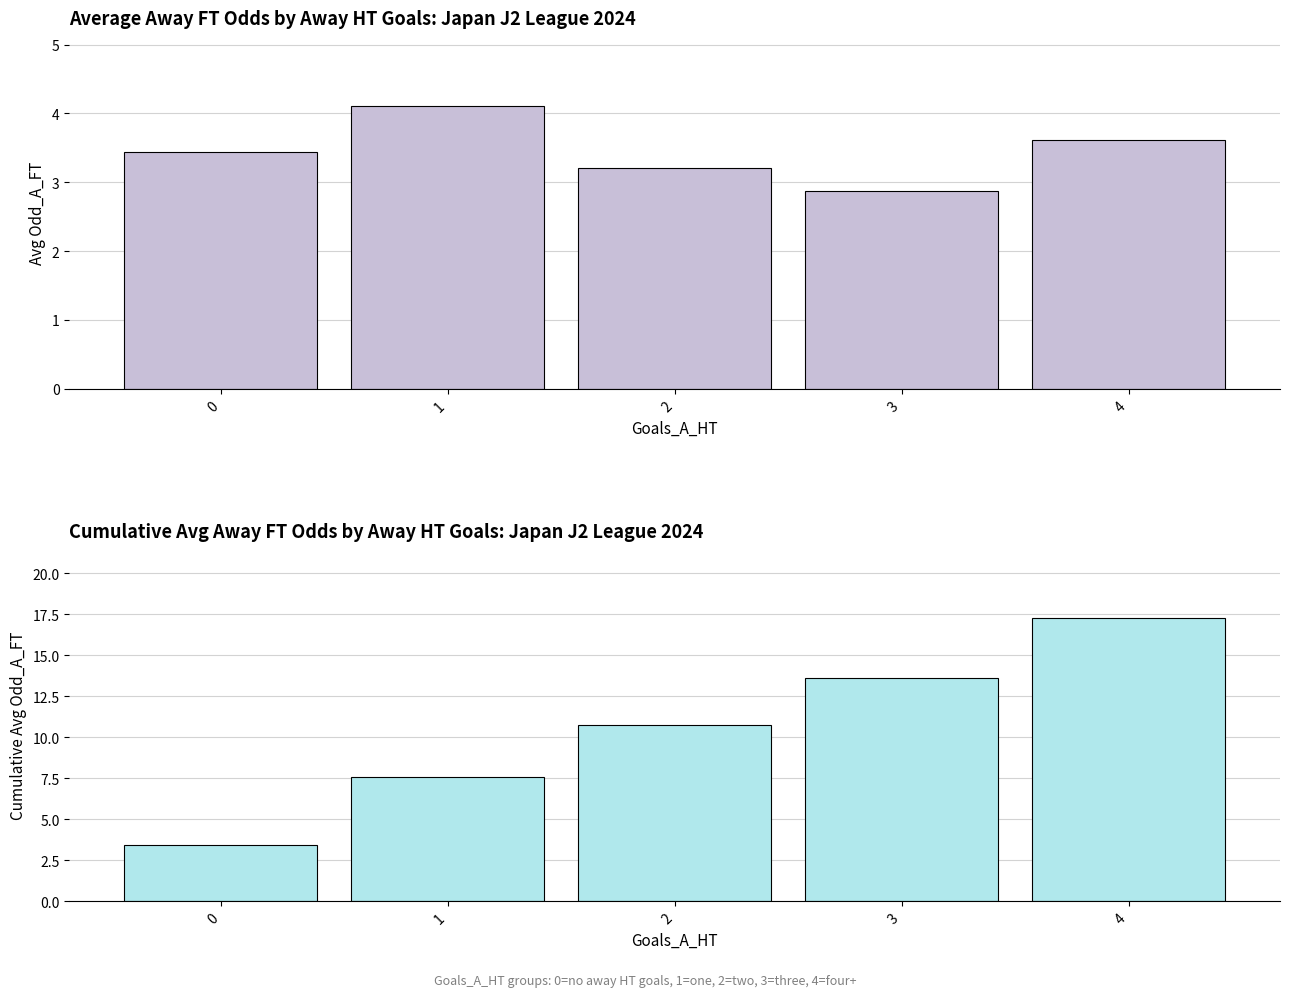

Is it true that Cumulative Avg Odd_A_FT equals 17.5 at 2?

False